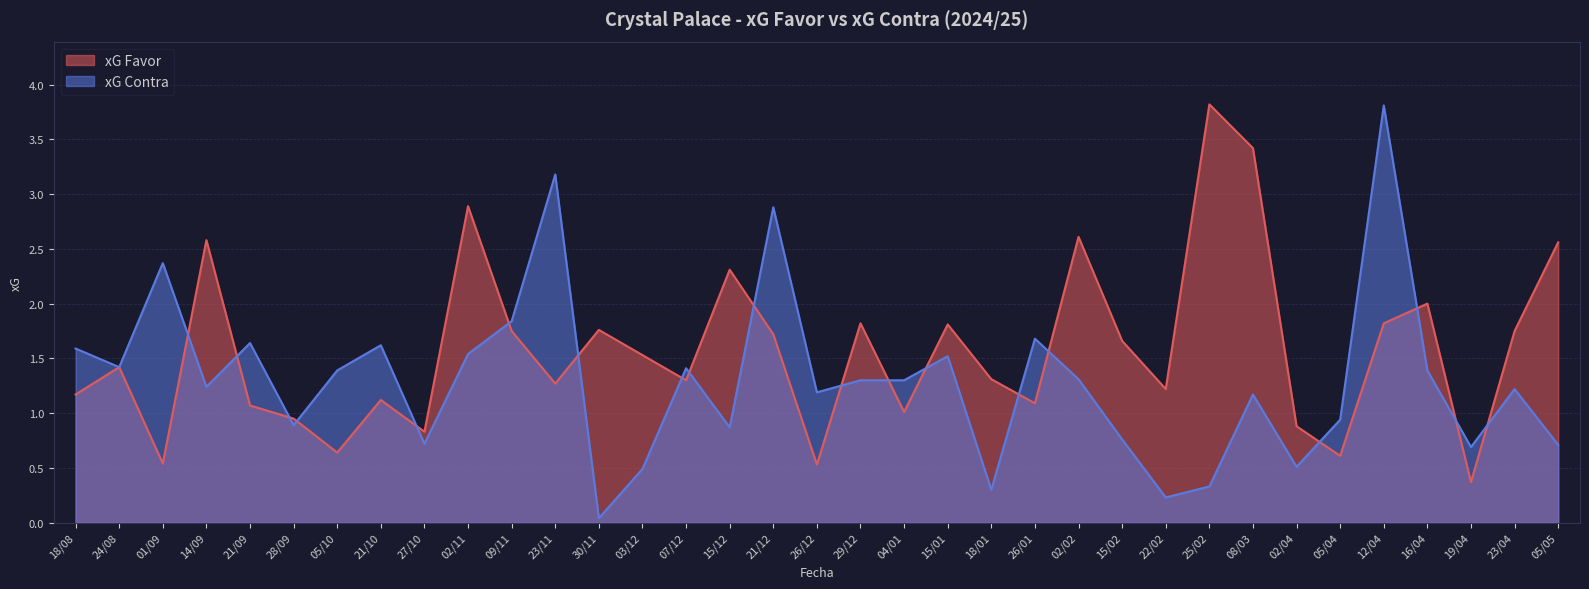

Between 23/04 and 15/02, which is larger?

23/04